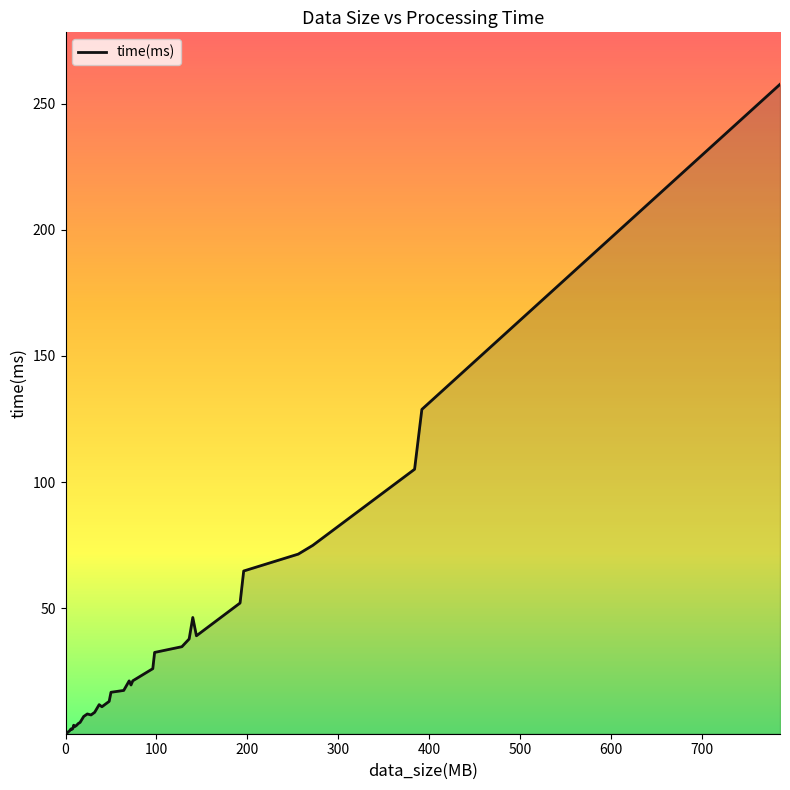

How many lines are shown in the chart?

1